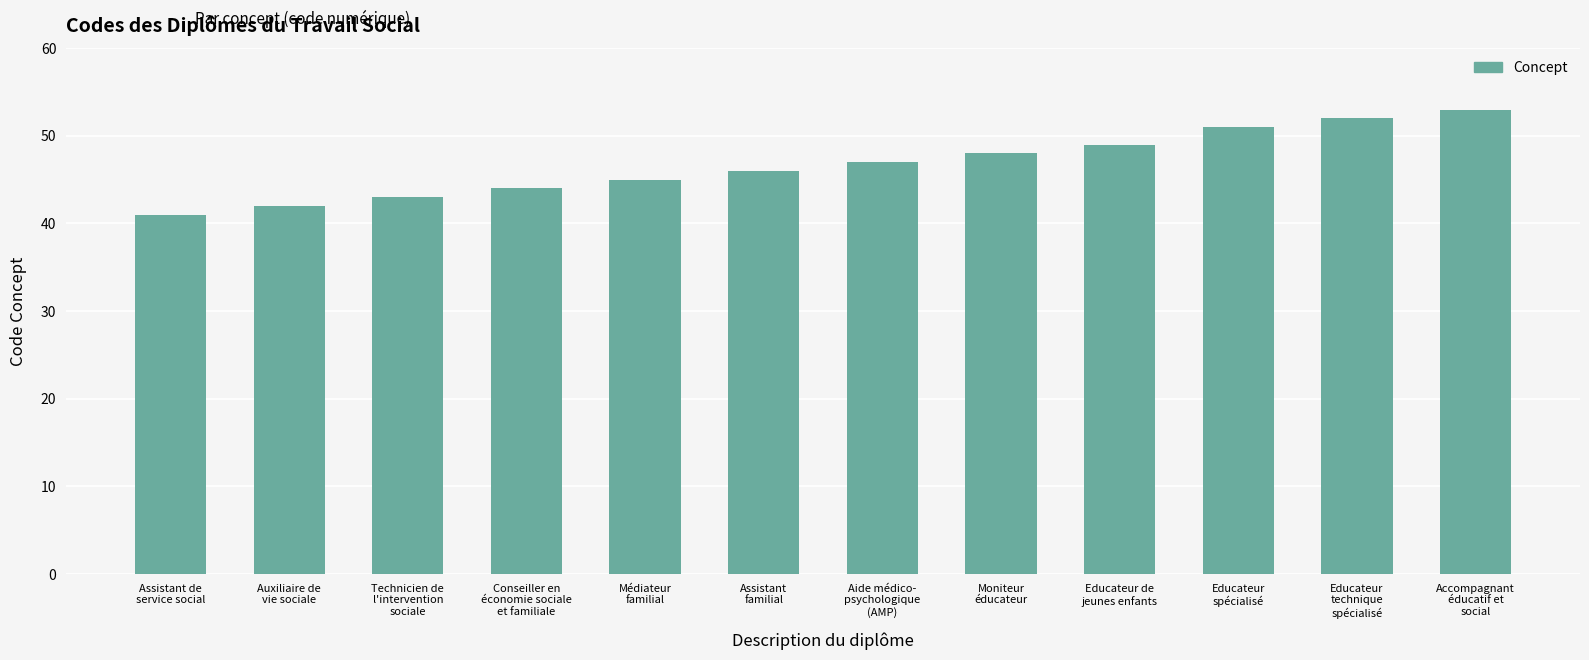

Count the number of categories in the chart.

12